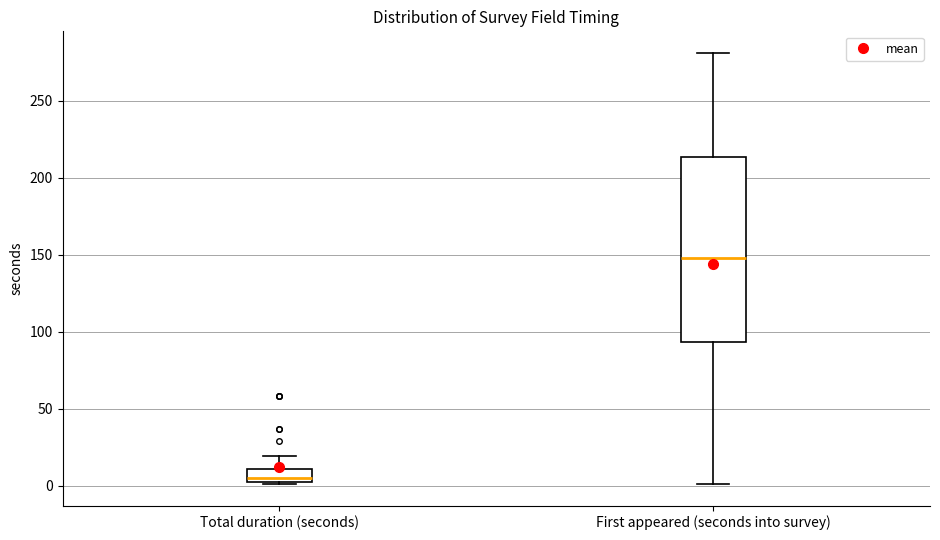

Comparing the boxes themselves (not the whiskers), which one is the tallest?

First appeared (seconds into survey)